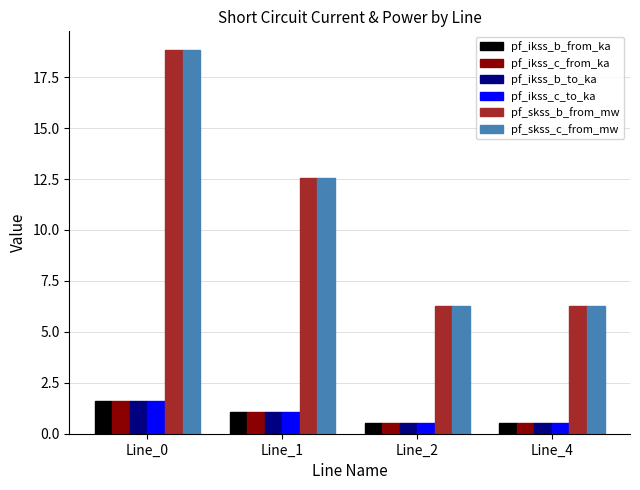

At which category is the sum across all series the highest?

Line_0